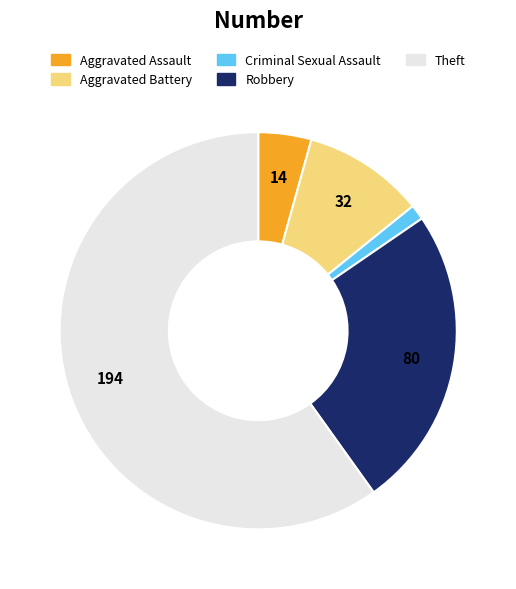

Rank the categories by value from lowest to highest.

Criminal Sexual Assault, Aggravated Assault, Aggravated Battery, Robbery, Theft